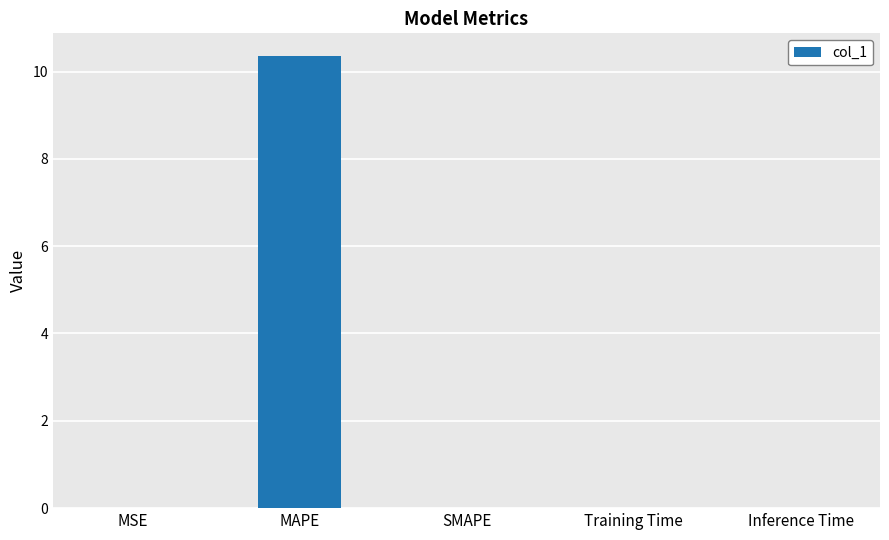

Is it true that the value at Inference Time is 0.0?

True